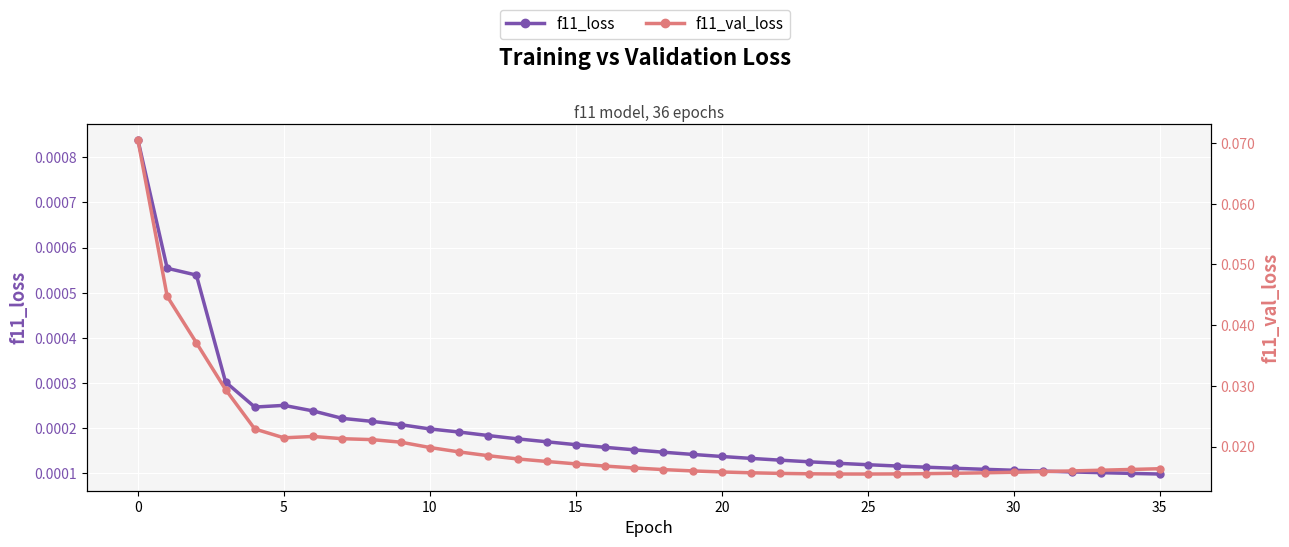

What is the label of the 32nd point from the left?

31